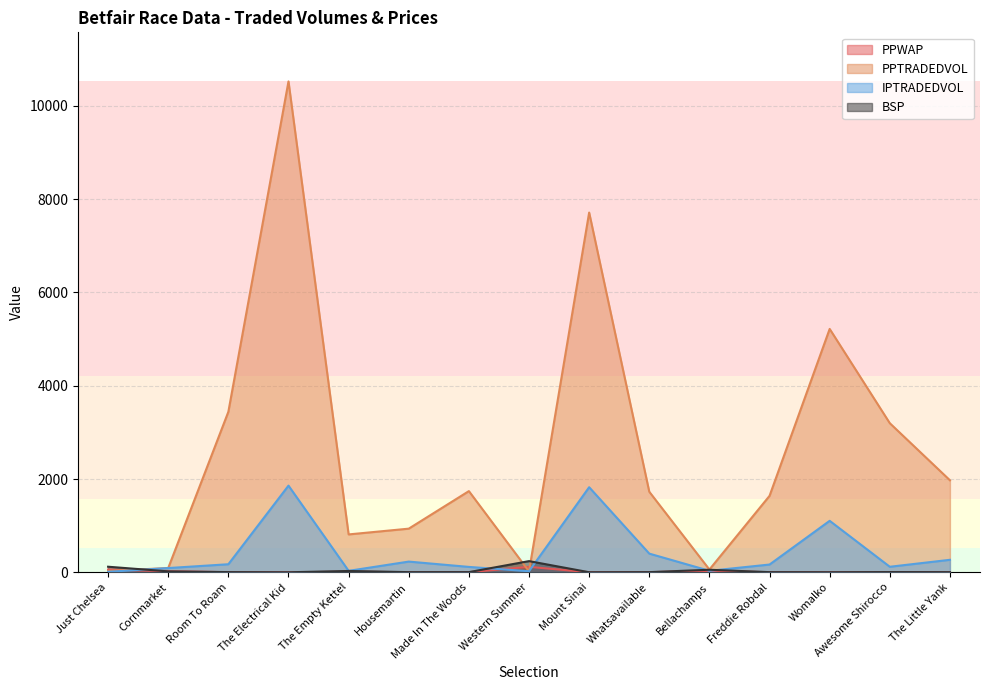

Where is the first local minimum for PPWAP?

The Electrical Kid